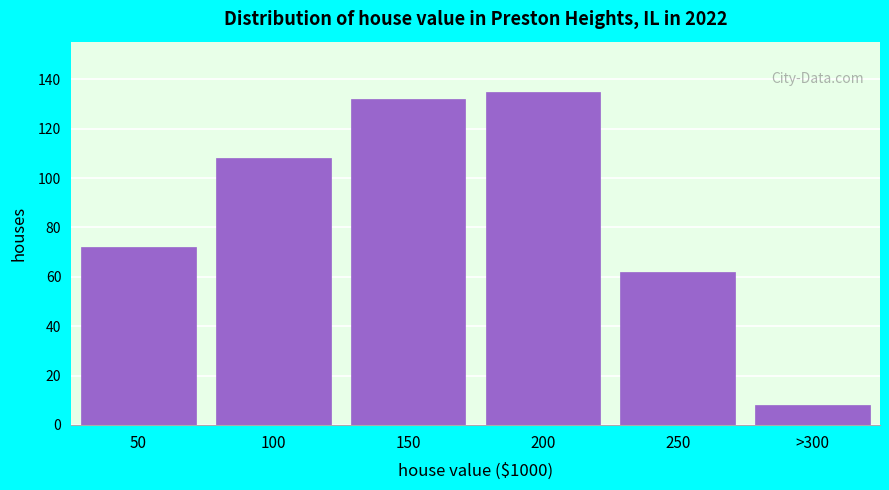

Reading left to right, list all the values displayed in this chart.

72	108	132	135	62	8